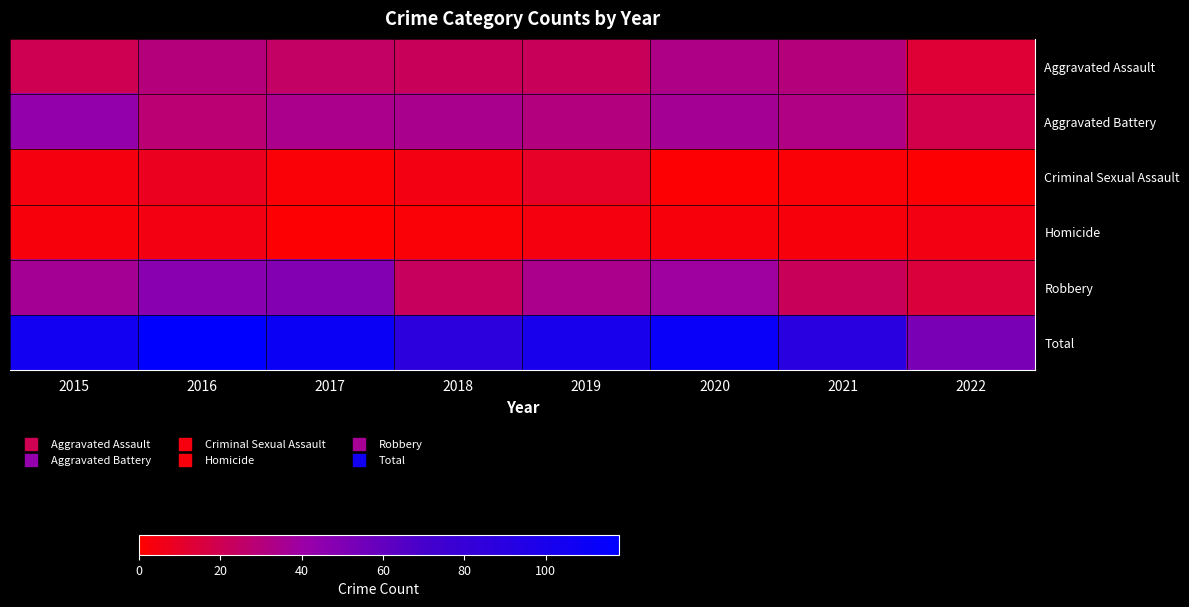

At which category does the chart reach its peak across all series?

2016